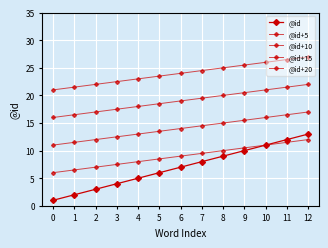

How many lines are shown in the chart?

5